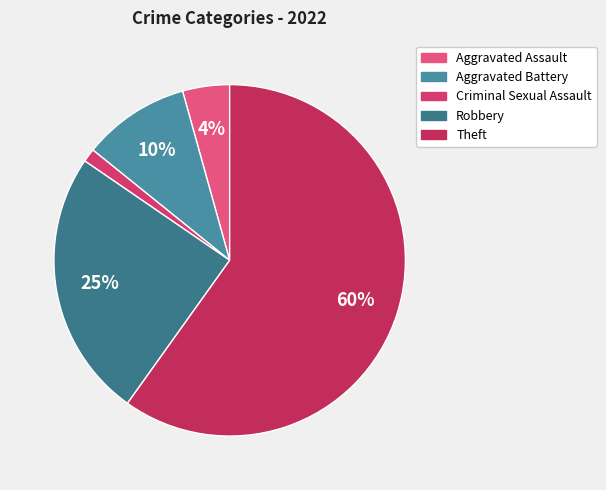

Does Theft account for over 50% of the chart?

Yes